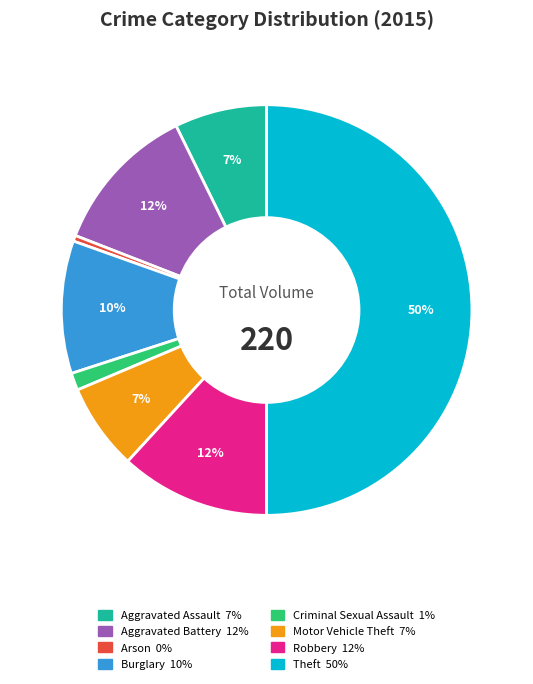

The Aggravated Assault slice represents 7% of the pie. True or false?

True